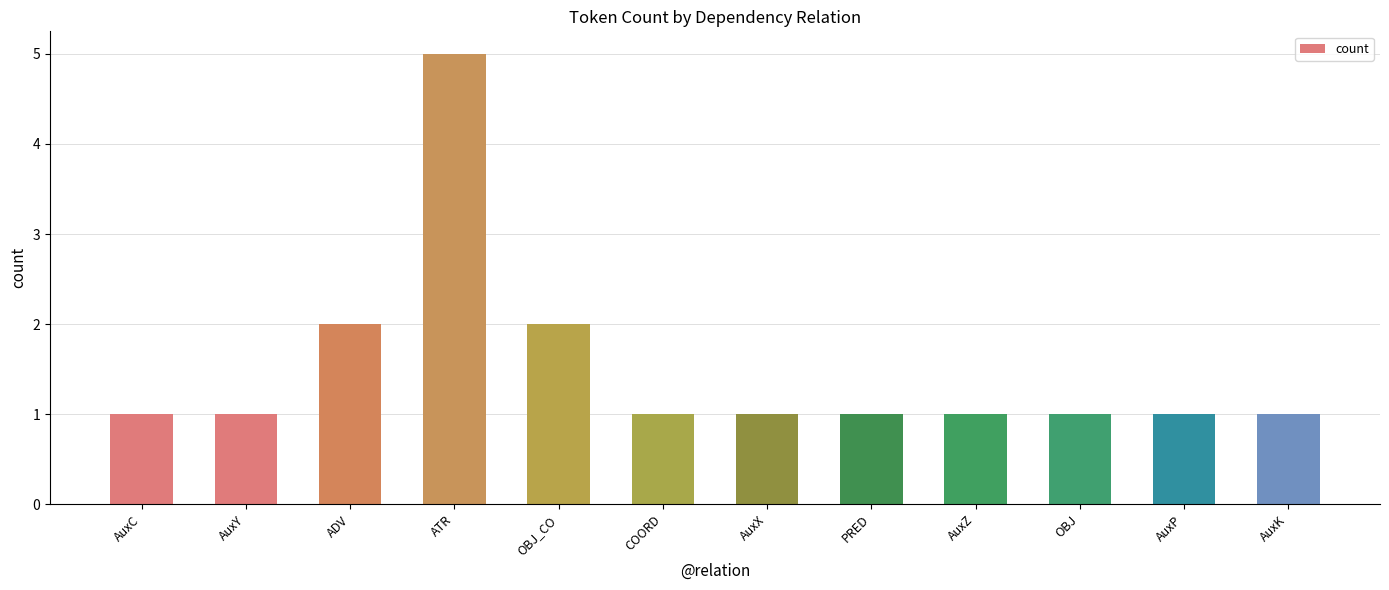

Is it true that the value at AuxY is 0?

False